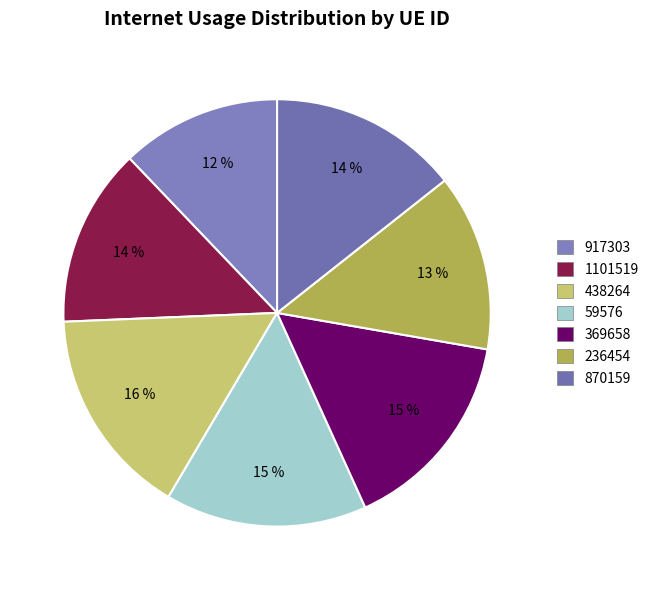

What is the change in value from 917303 to 369658?

+26.3